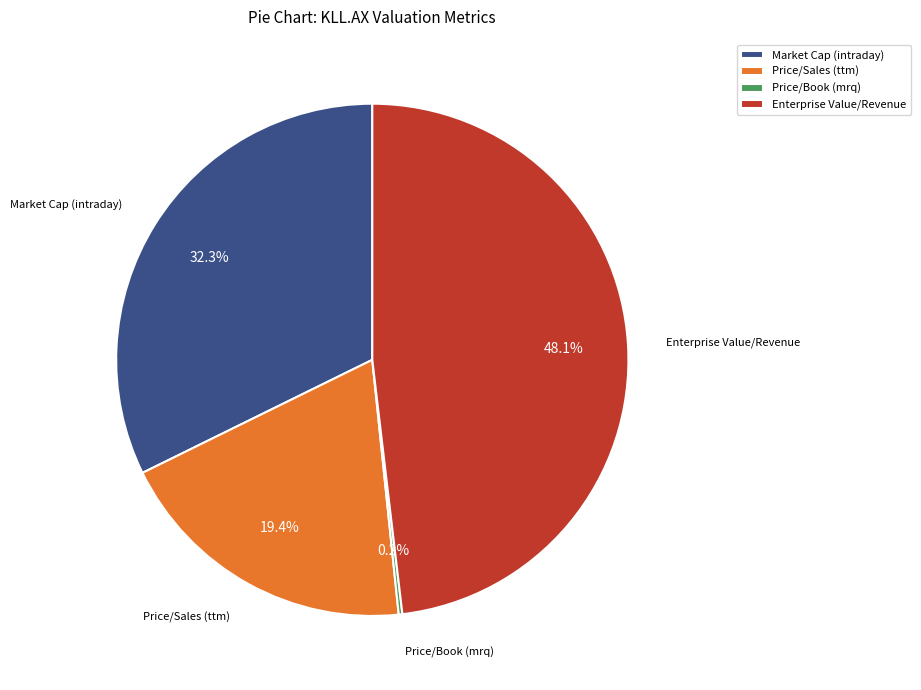

Which slice is the largest?

Enterprise Value/Revenue